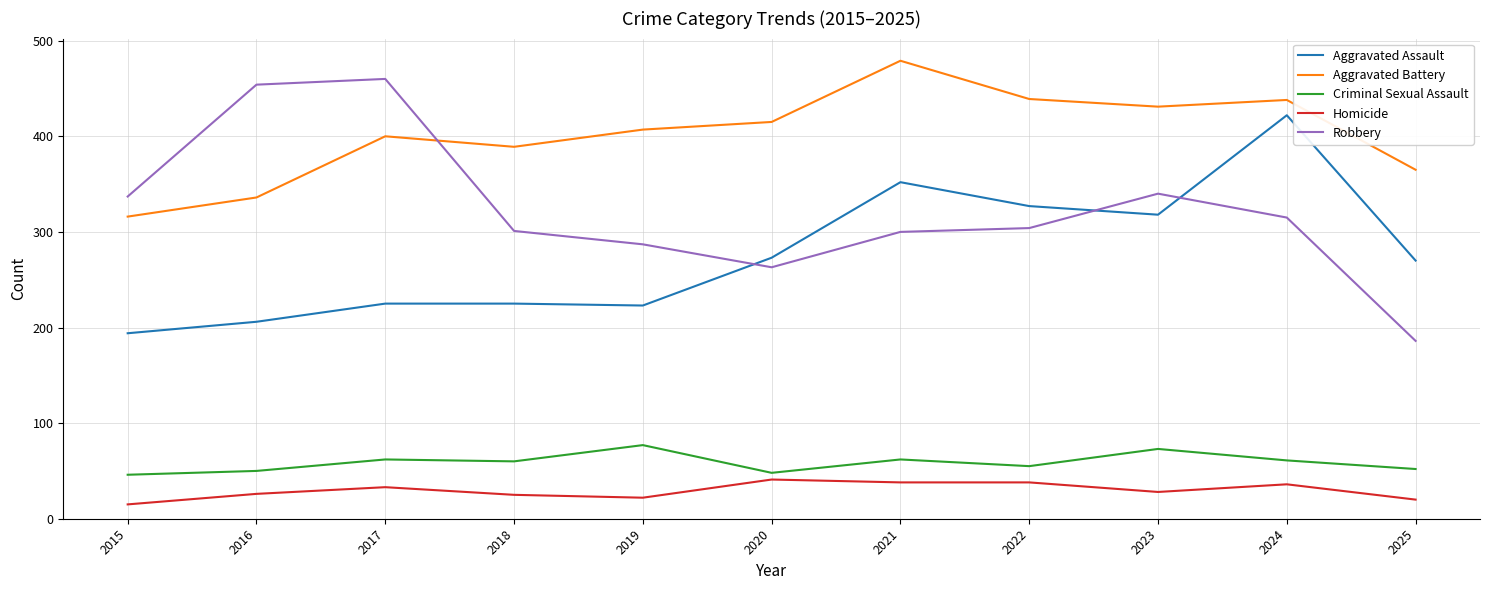

What is the average value of the Criminal Sexual Assault series?

59